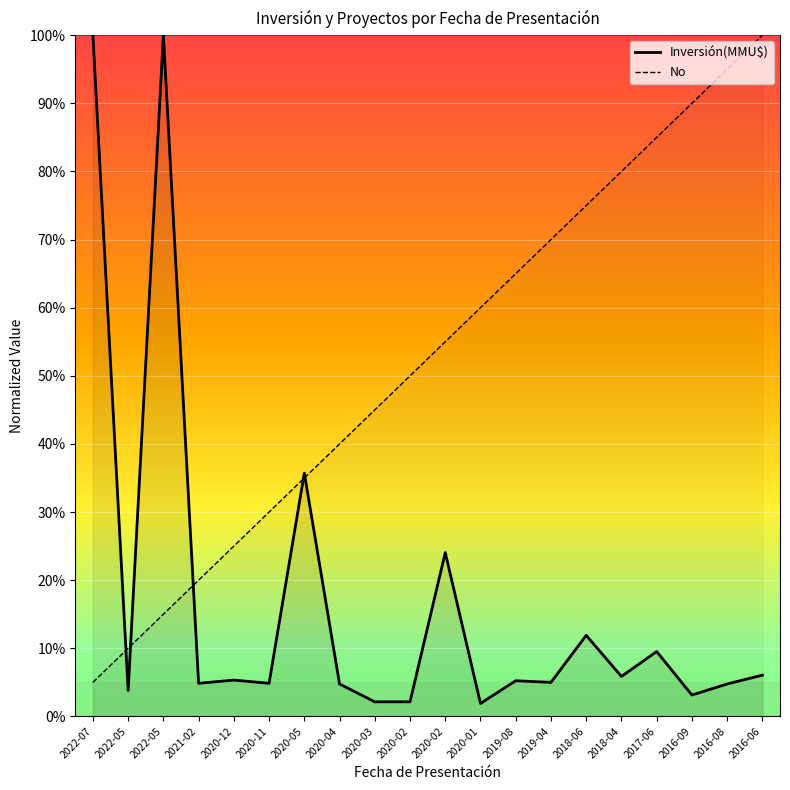

Which series has the largest range (max minus min)?

Inversión(MMU$)